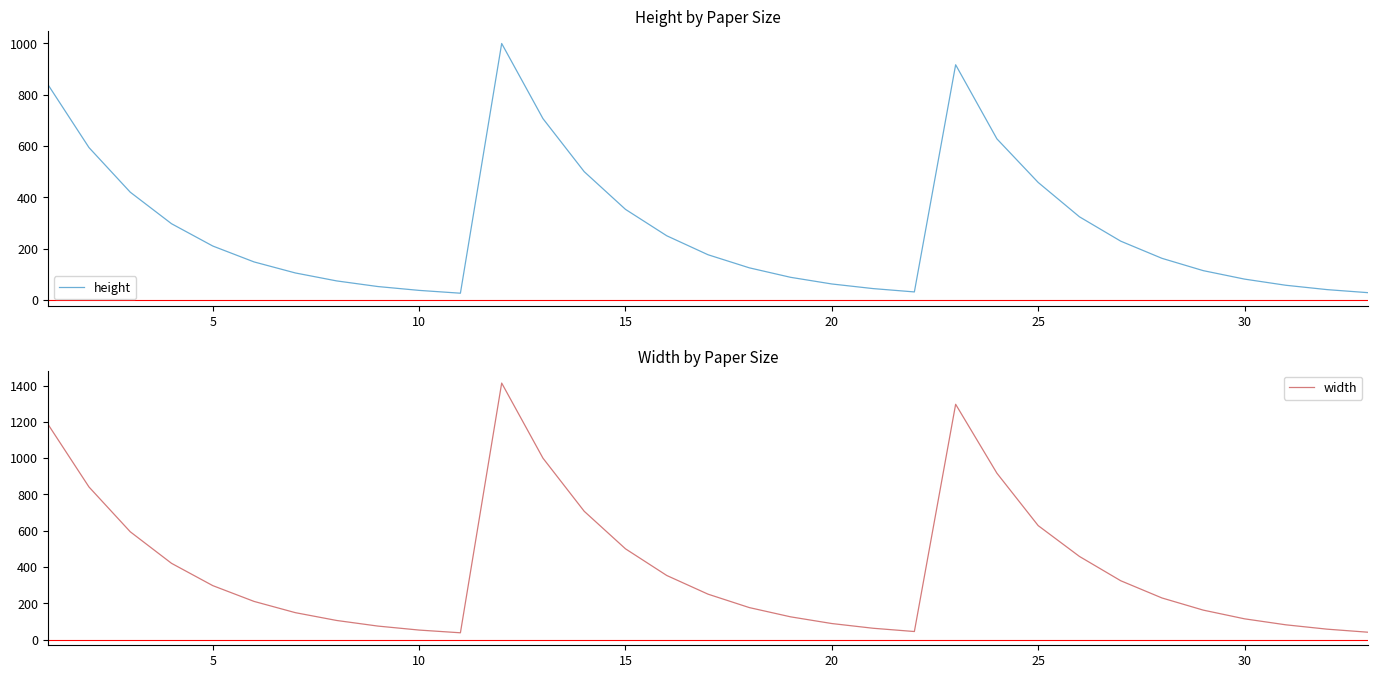

How many values in the width series are below 229?

16